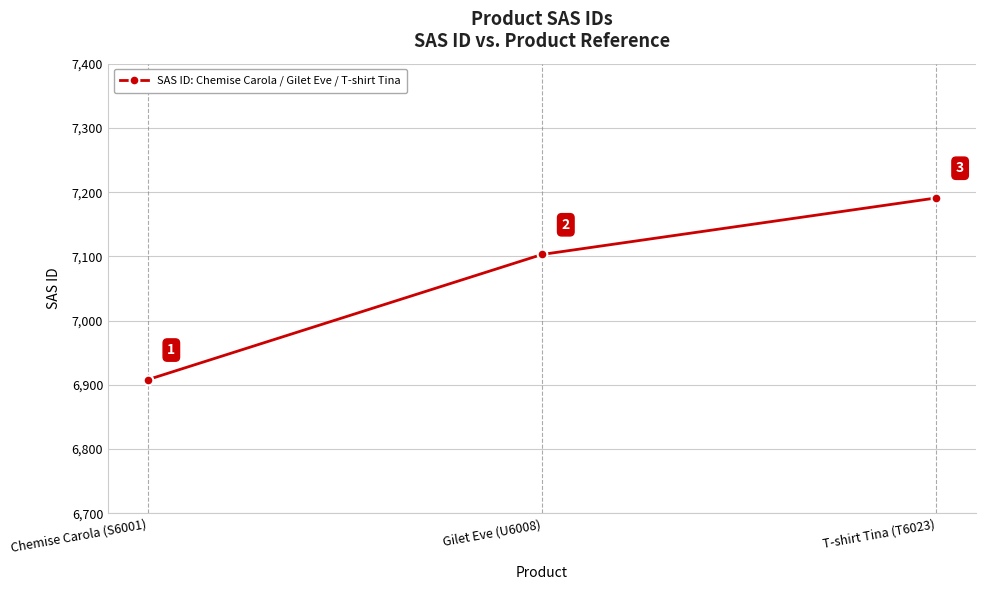

What is the label of the 1st point from the right?

T-shirt Tina (T6023)